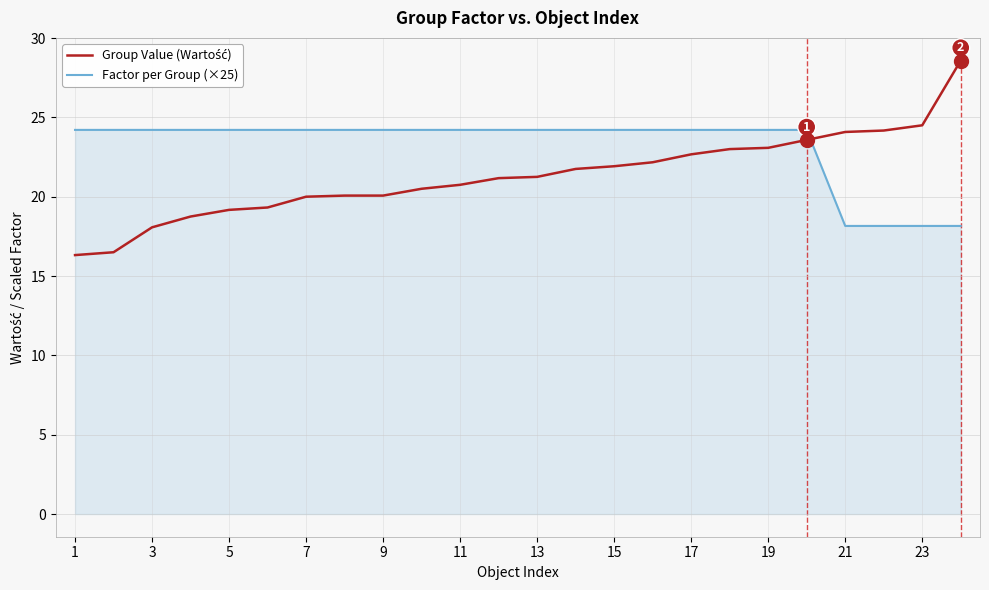

What is the smallest value displayed?

16.3